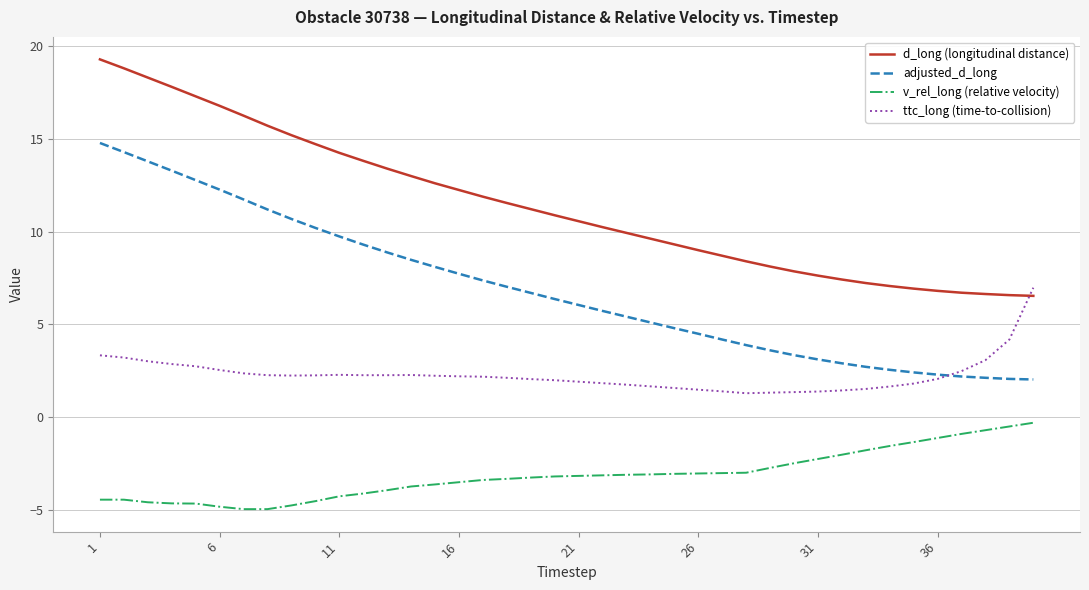

Rank the series by their maximum value, from highest to lowest.

d_long (longitudinal distance), adjusted_d_long, ttc_long (time-to-collision), v_rel_long (relative velocity)